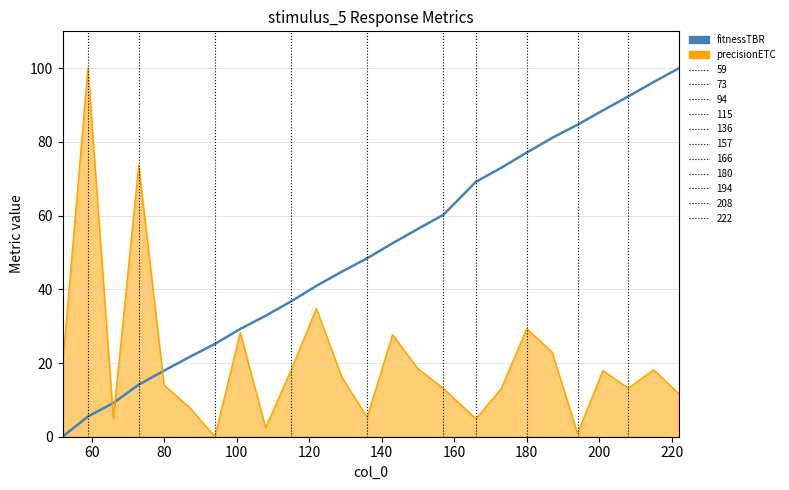

What are all the series names shown in the legend?

fitnessTBR, precisionETC